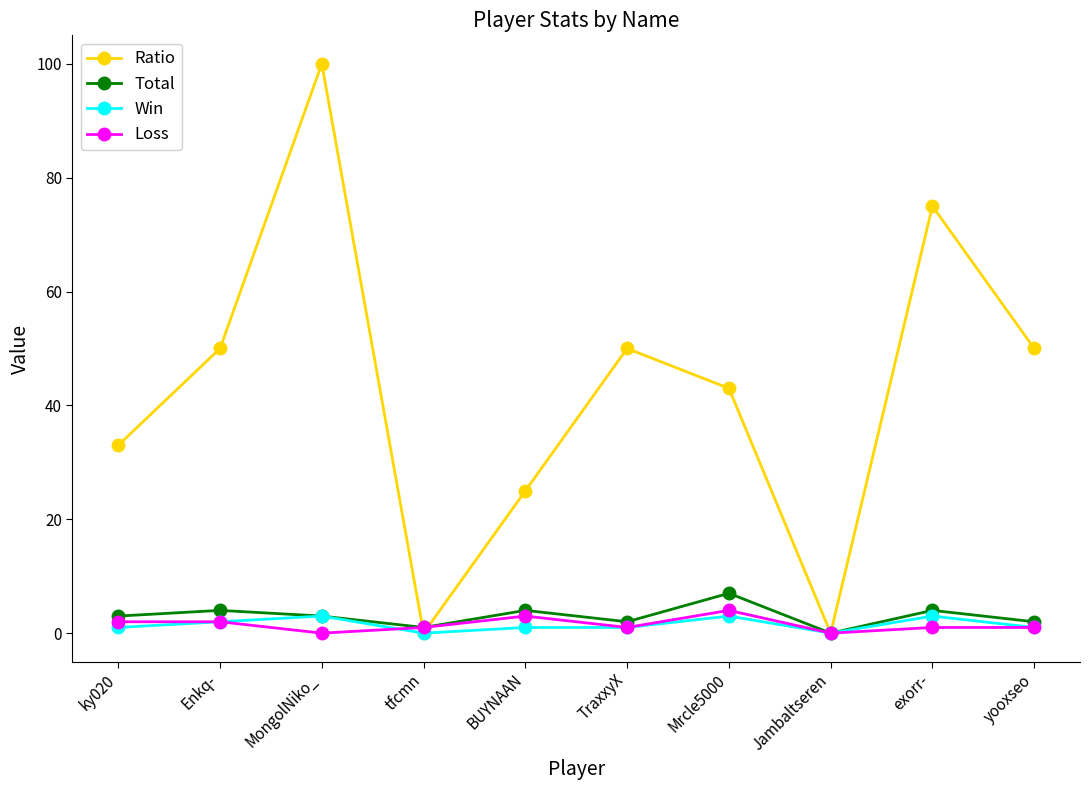

Which series has the largest total across all categories?

Ratio